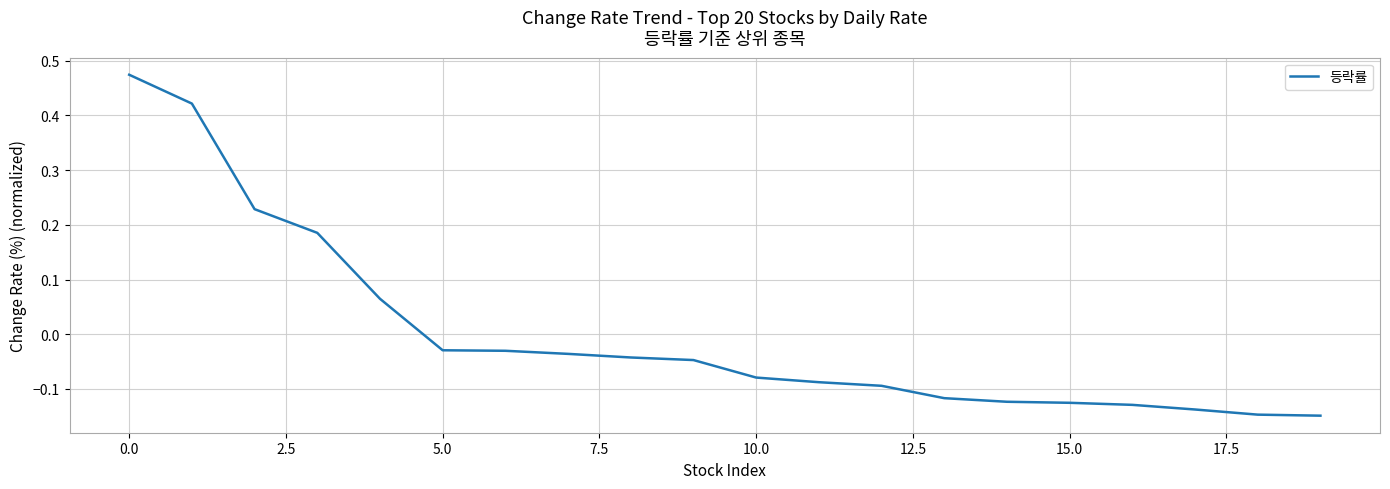

What is the value of the 17th point from the left?

-0.1